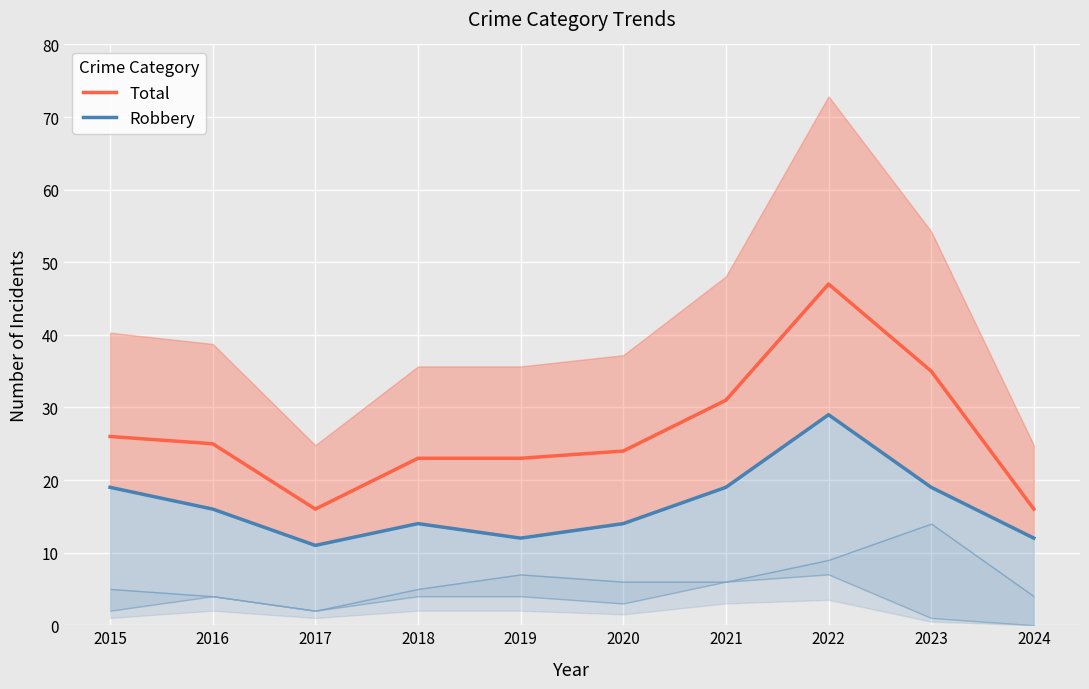

What is the smallest value displayed?

11